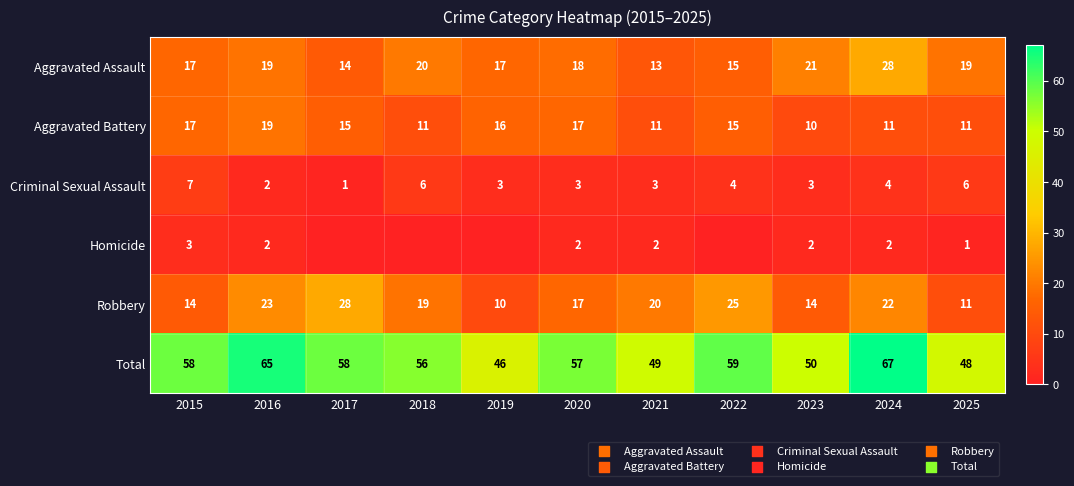

What is the total value across all series at 2017?

116